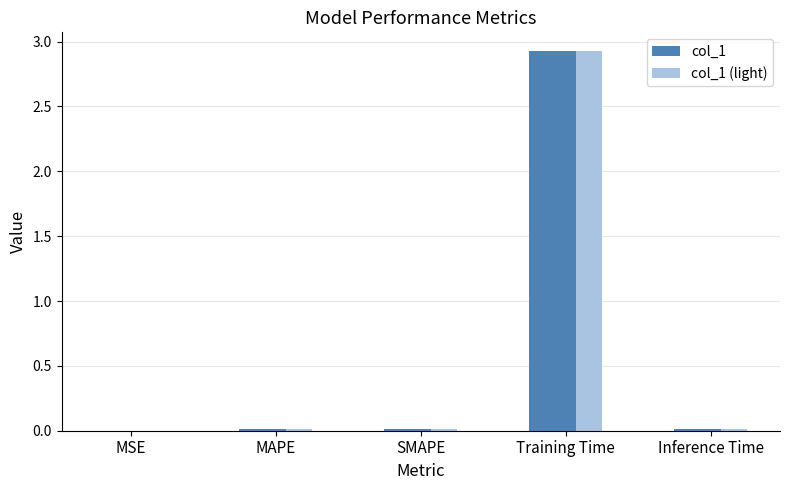

Are the bars horizontal?

No